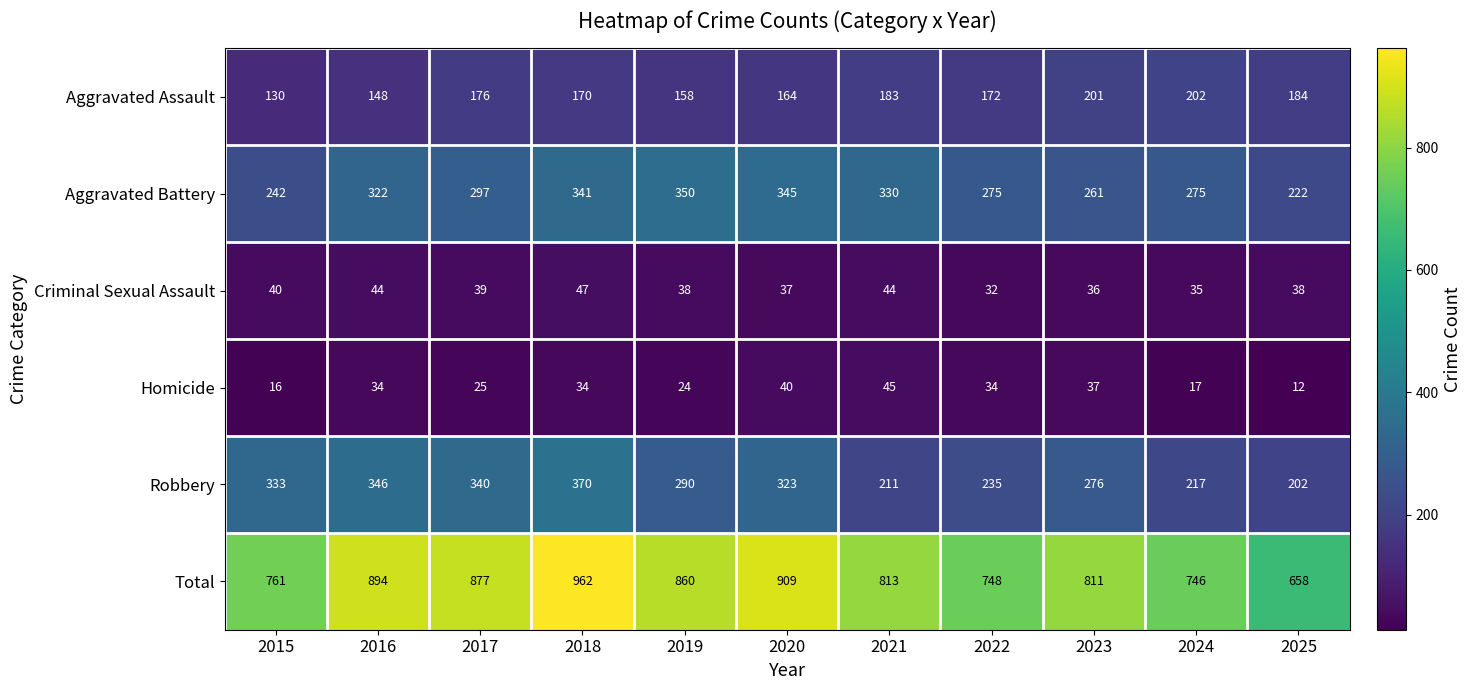

List the labels in order of Total value, largest first.

2018, 2020, 2016, 2017, 2019, 2021, 2023, 2015, 2022, 2024, 2025